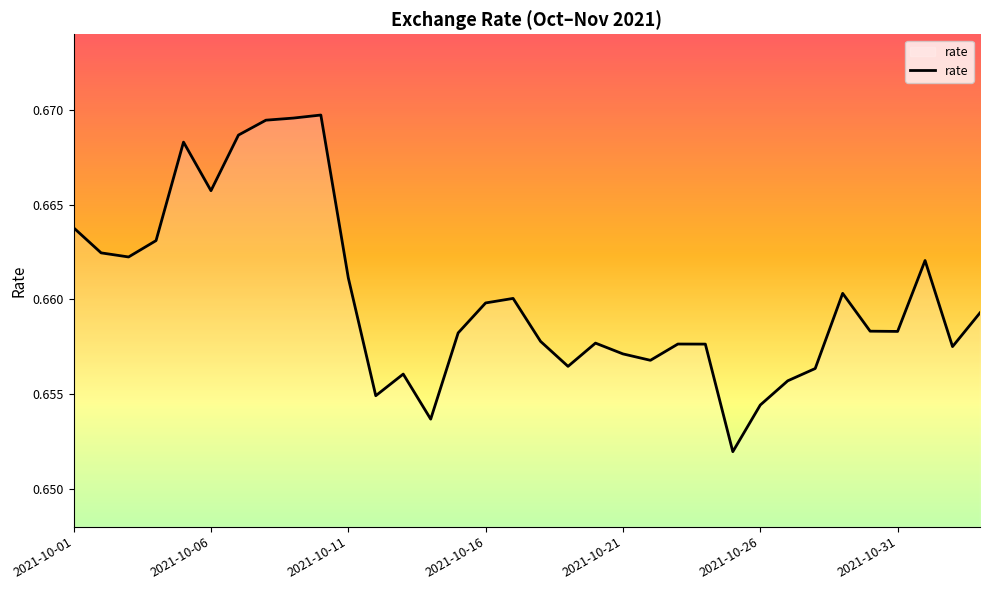

How many points are lower than both their immediate neighbors (excluding endpoints)?

9